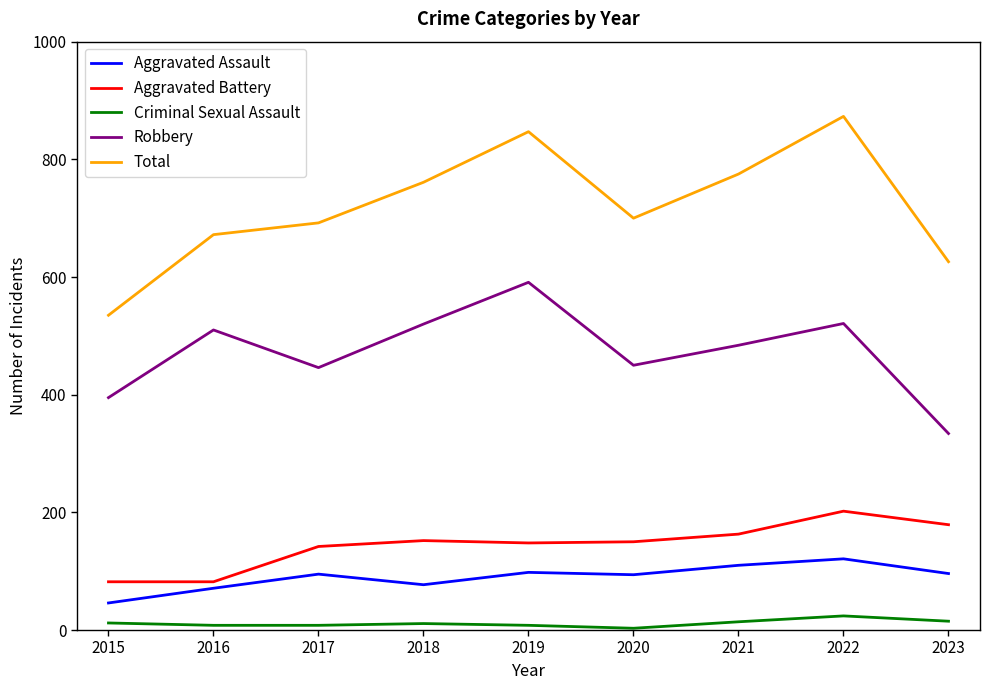

What are all the series names shown in the legend?

Aggravated Assault, Aggravated Battery, Criminal Sexual Assault, Robbery, Total